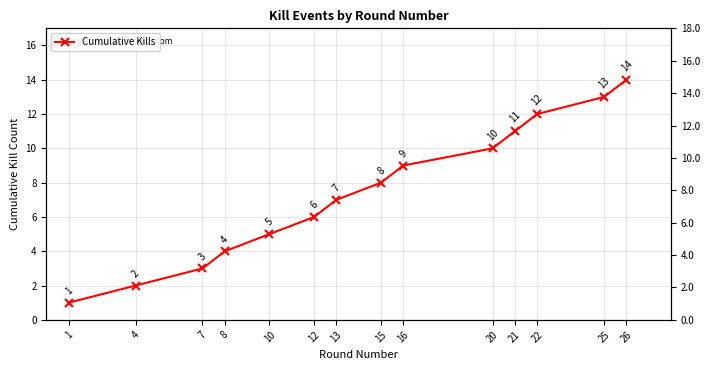

What is the difference between the maximum and minimum values?

13